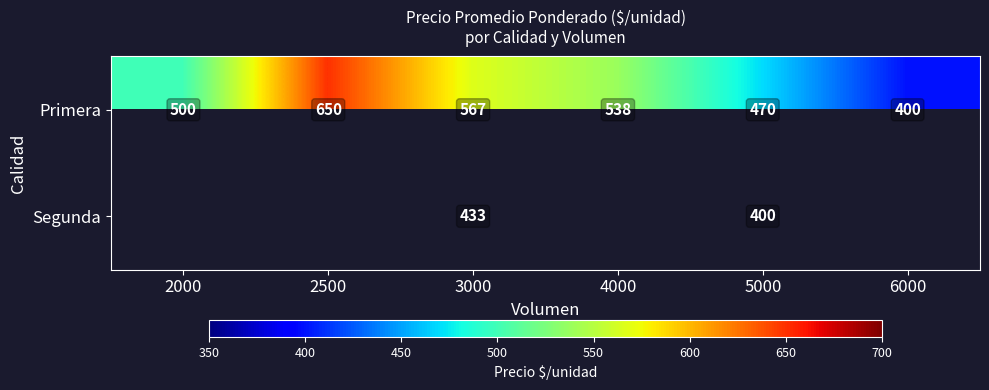

At how many categories does at least one series exceed 600?

1